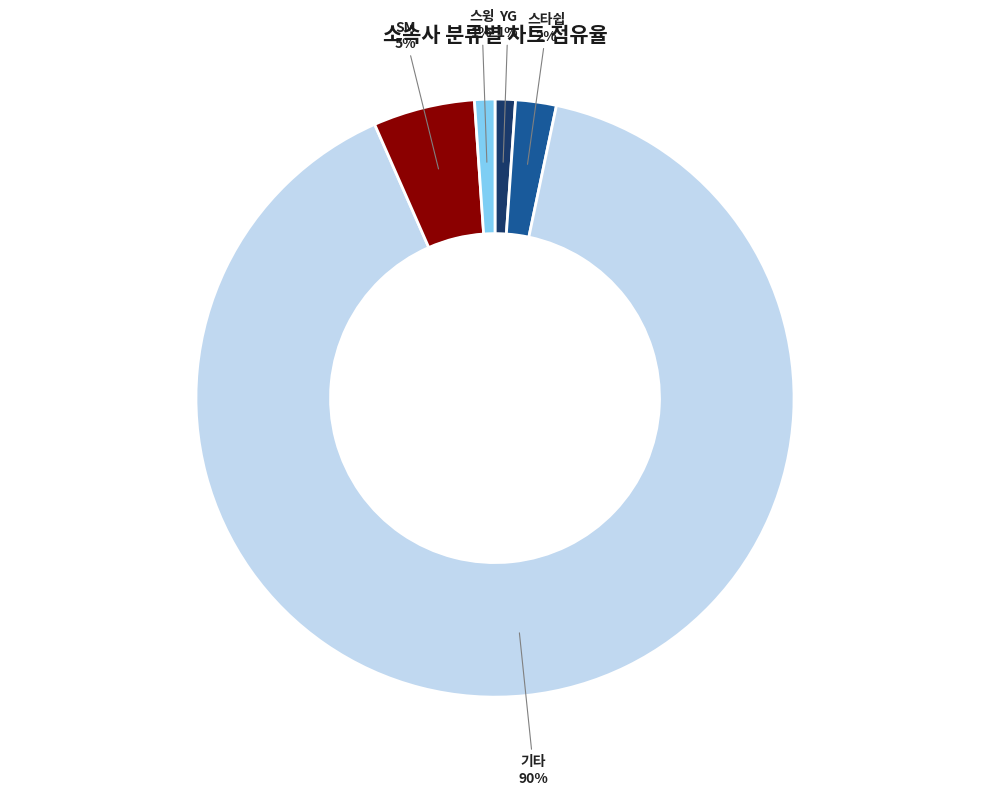

To the nearest percent, what is the difference between the YG and 스타쉽 slice percentages?

1%